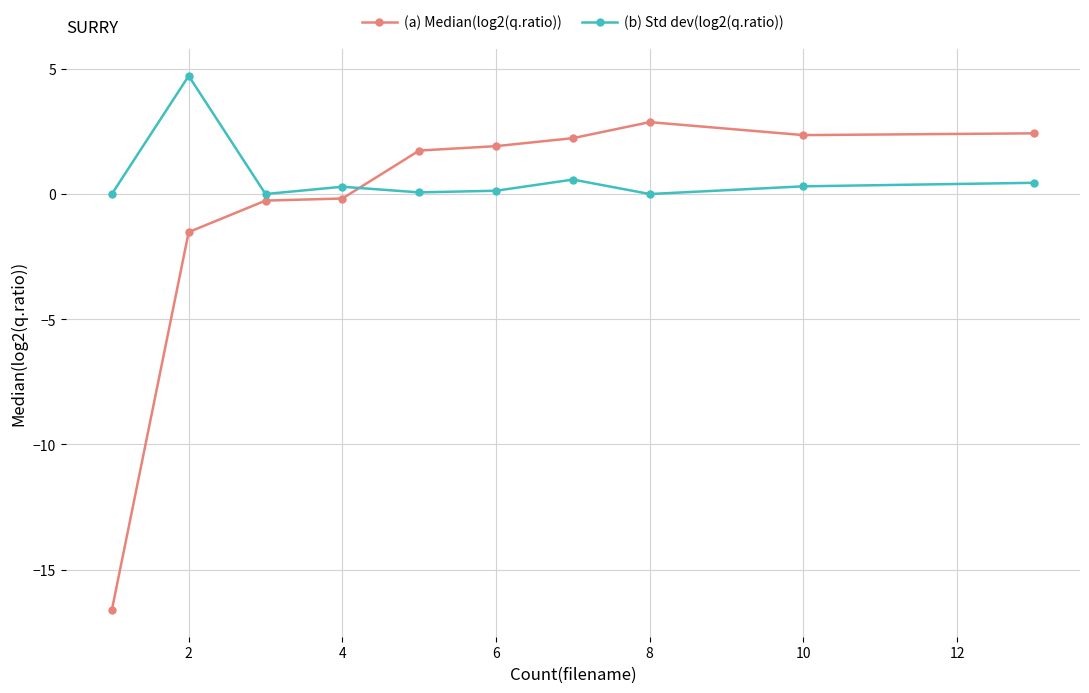

What is the difference between the maximum and minimum values in the (a) Median(log2(q.ratio)) series?

19.5